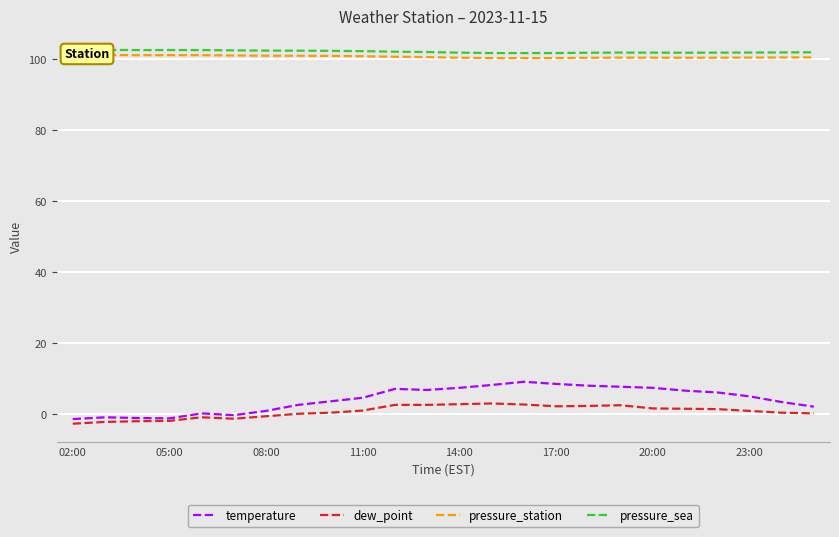

What is the highest value of the dew_point series?

3.1